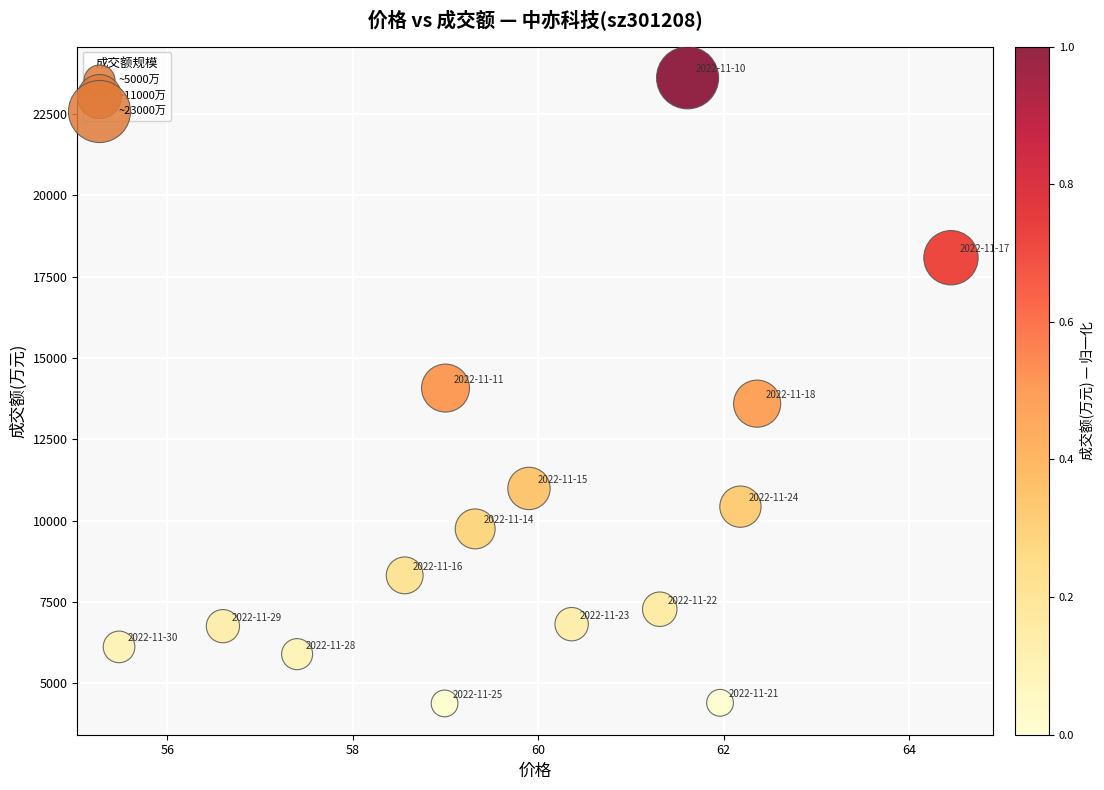

What is the range of Y values (max minus min)?

19233